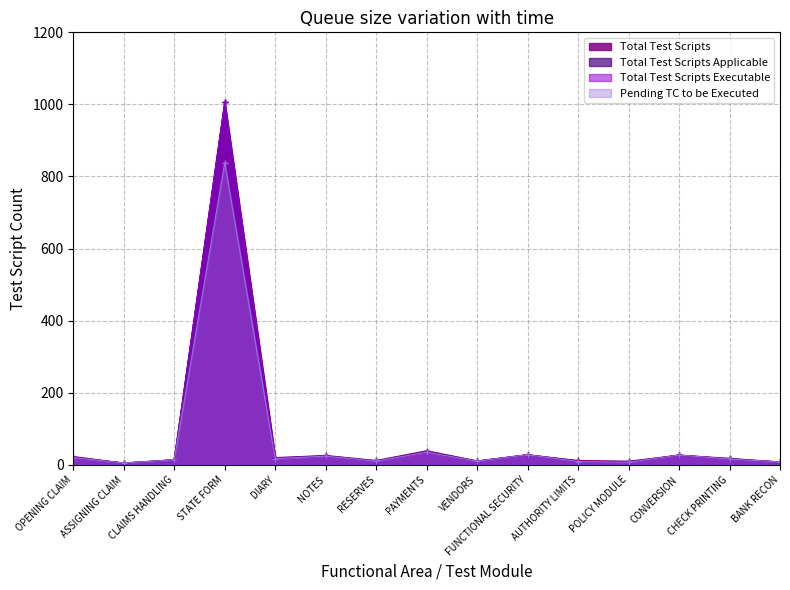

True or false: Pending TC to be Executed has more than 2 points higher than both neighbors.

True